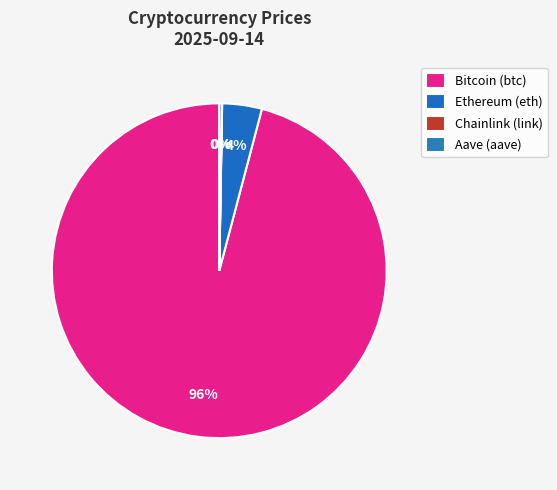

To the nearest percent, what percentage of the pie is Ethereum (eth)?

4%